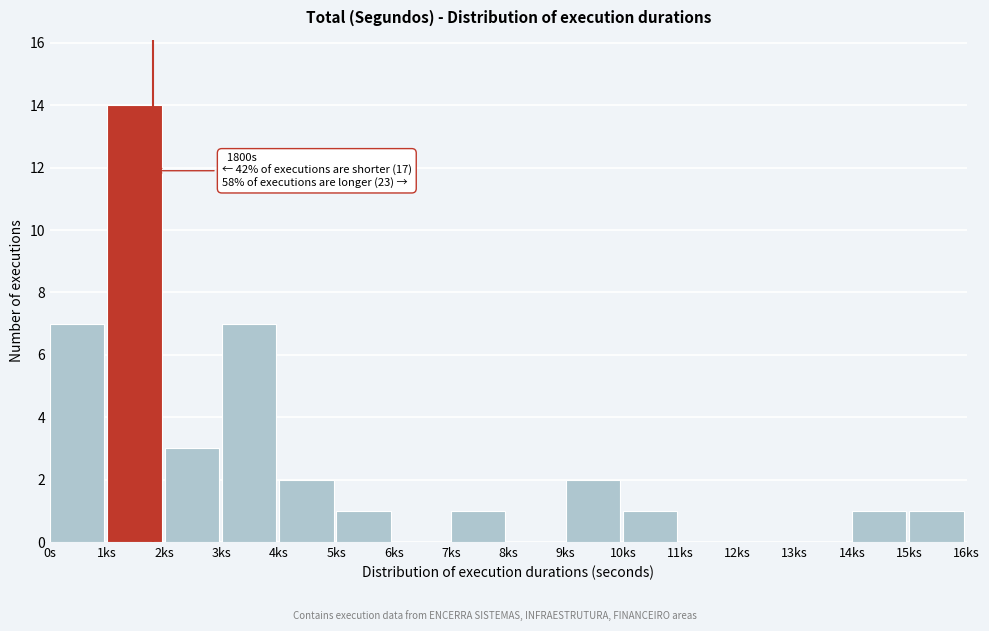

Reading right to left, extract all data points from this chart.

15ks=1	14ks=1	13ks=0	12ks=0	11ks=0	10ks=1	9ks=2	8ks=0	7ks=1	6ks=0	5ks=1	4ks=2	3ks=7	2ks=3	1ks=14	0s=7